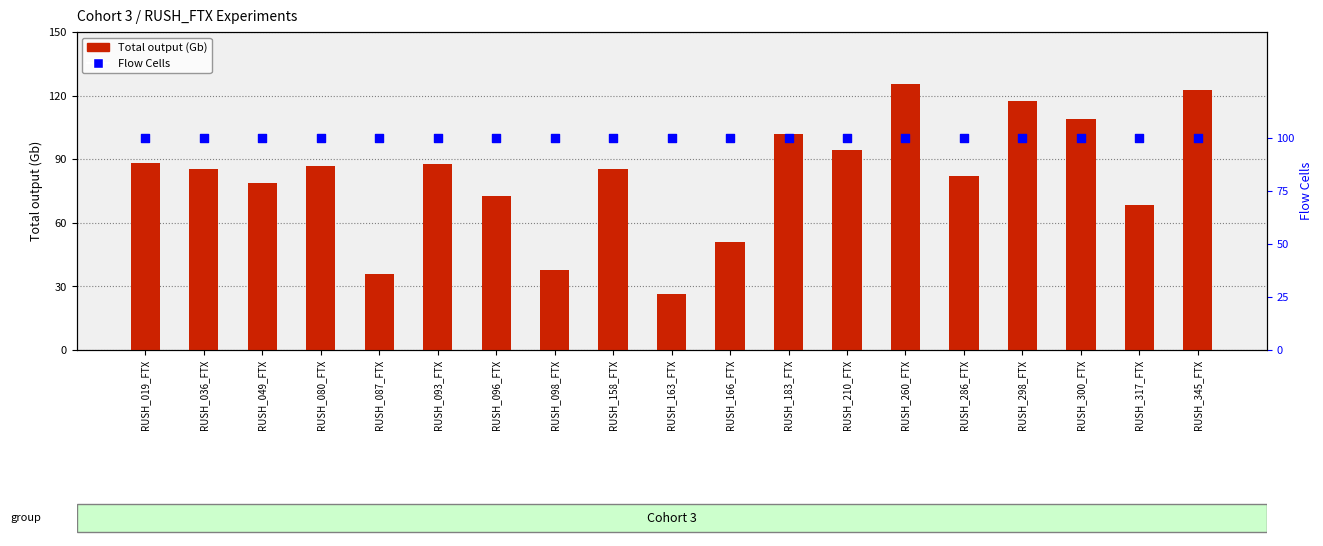

Which series reaches the minimum Y coordinate?

Flow Cells